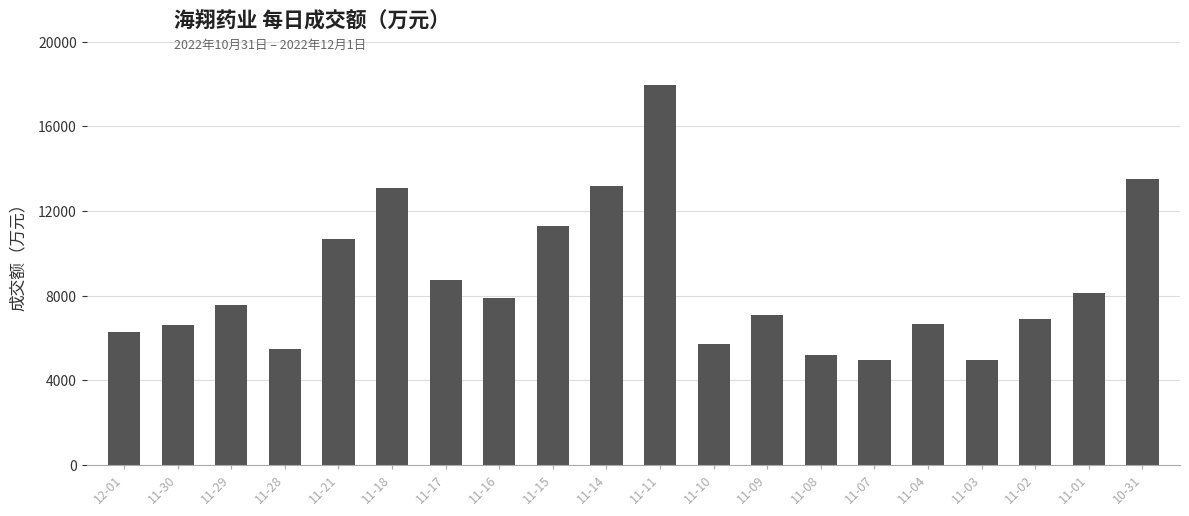

What is the change in value from 11-21 to 11-17?

-1926